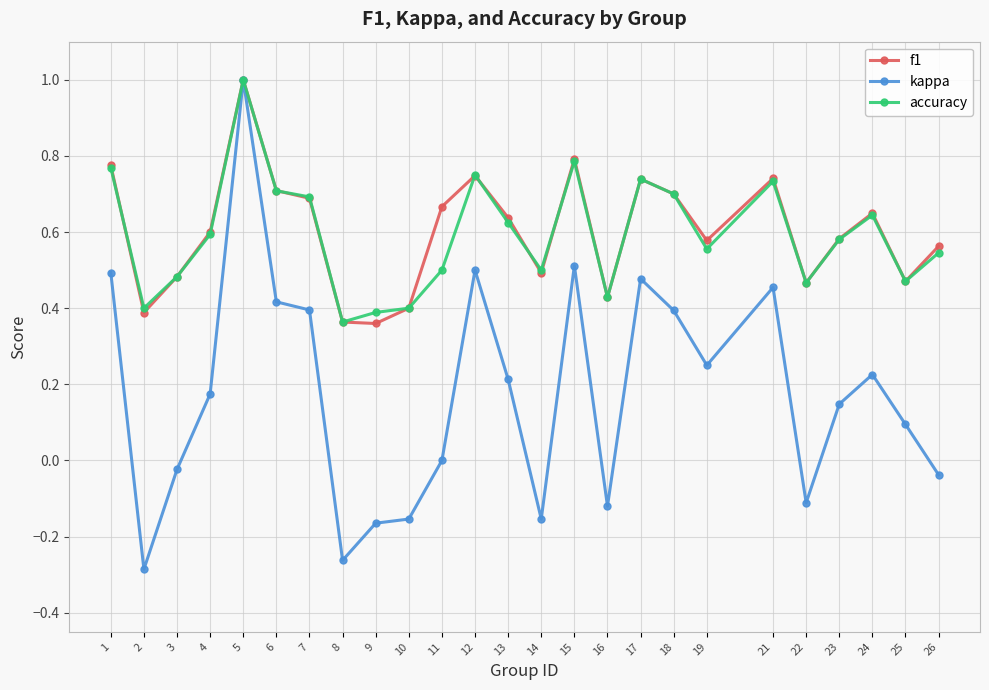

Is this an area chart (filled region under the line)?

No